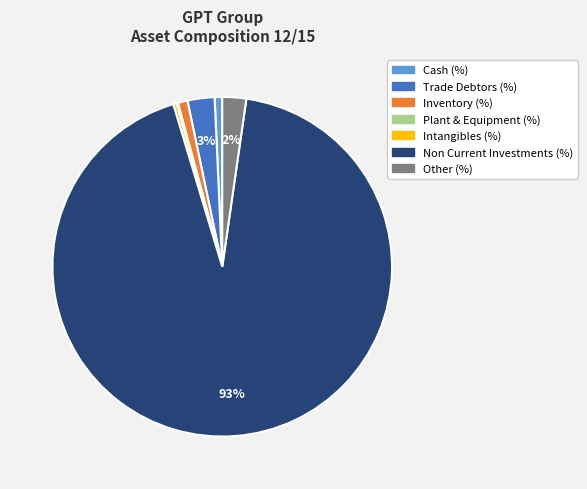

Combined, do Trade Debtors (%) and Other (%) account for over 50%?

No